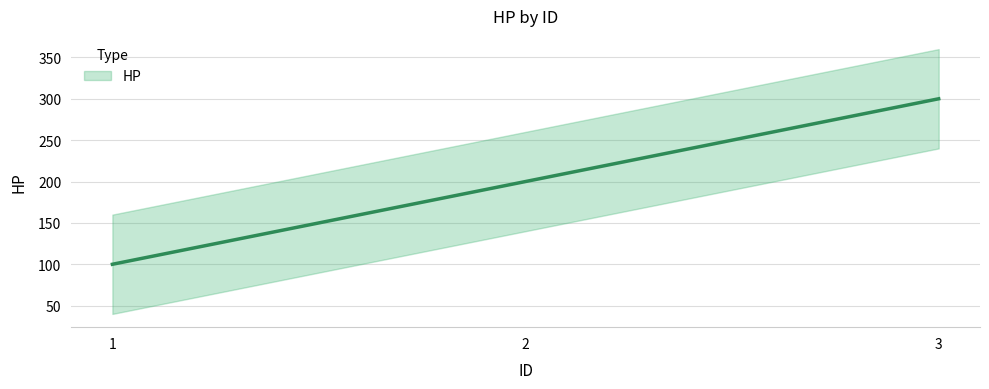

How many values exceed 200?

1